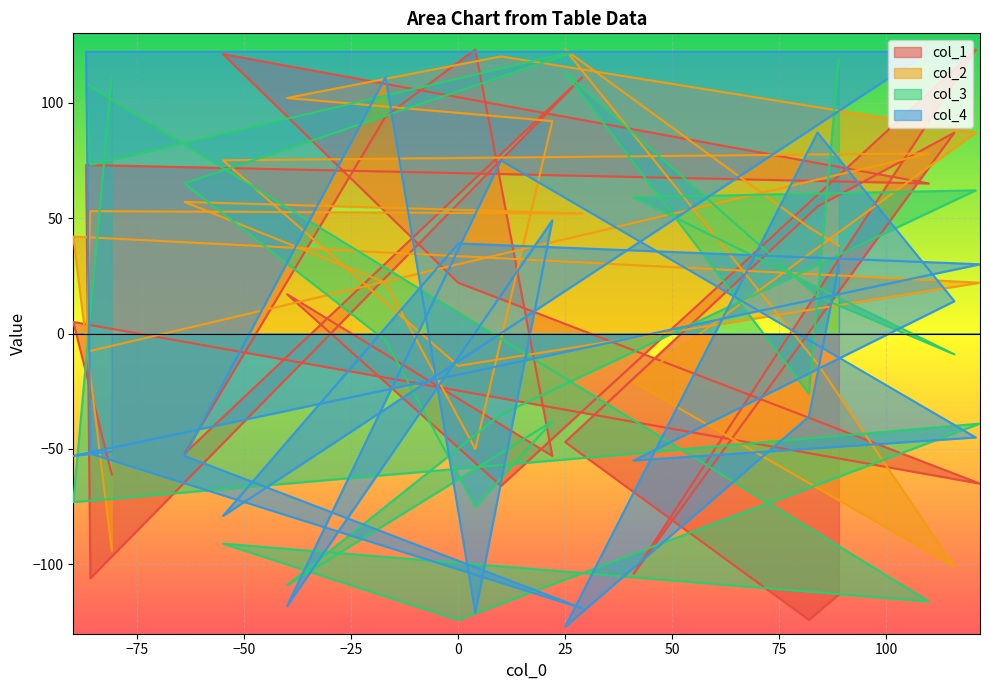

Reading right to left, list all the values displayed in this chart.

col_1: -65	123	87	65	-113	55	-124	-104	111	-47	-53	-66	123	22	94	17	121	-52	-61	-106	73	5
col_2: 22	87	-101	78	38	-13	46	-21	52	123	92	120	-50	-14	22	102	75	57	-94	53	-8	42
col_3: -39	62	-9	-116	119	16	-26	59	123	113	-38	-35	-75	-124	-3	-109	-91	65	111	73	108	-73
col_4: 30	-45	14	122	30	87	-36	-55	-119	-127	49	75	-121	39	111	-118	-79	-53	-51	-52	122	-53